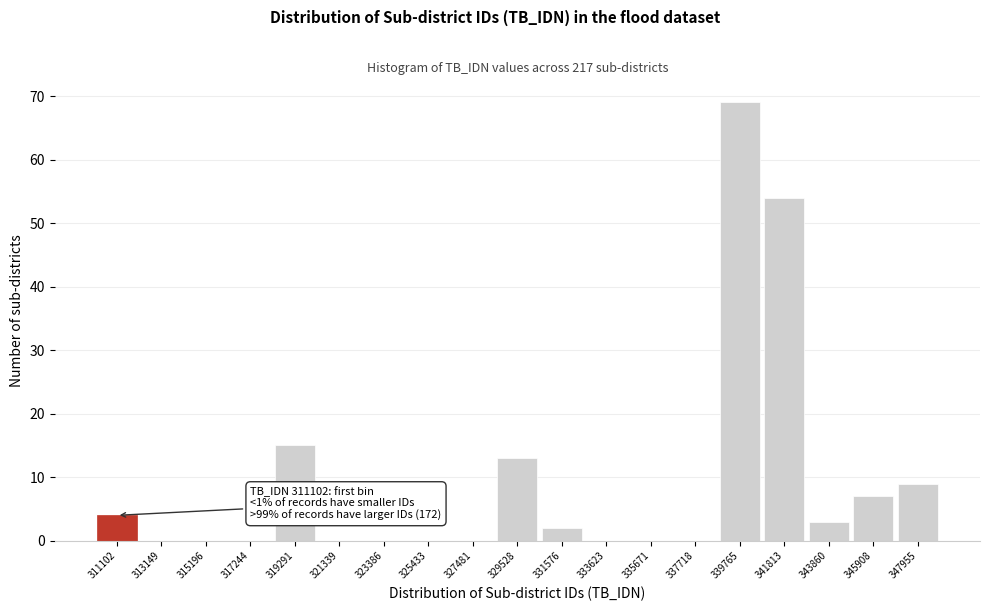

Reading left to right, extract all data points from this chart.

311102=4	313149=0	315196=0	317244=0	319291=15	321339=0	323386=0	325433=0	327481=0	329528=13	331576=2	333623=0	335671=0	337718=0	339765=69	341813=54	343860=3	345908=7	347955=9